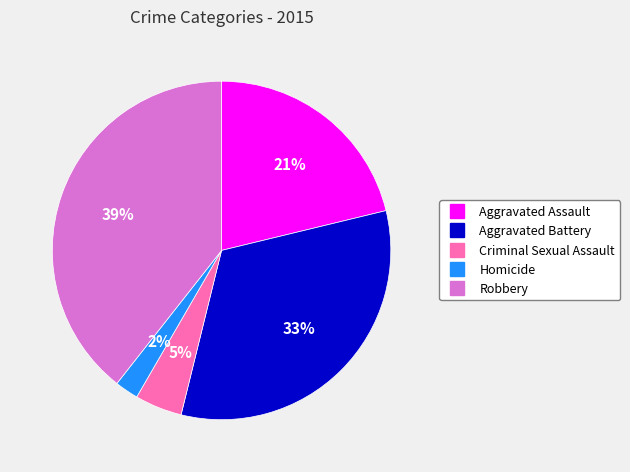

What percentage is the Criminal Sexual Assault slice, to the nearest percent?

5%